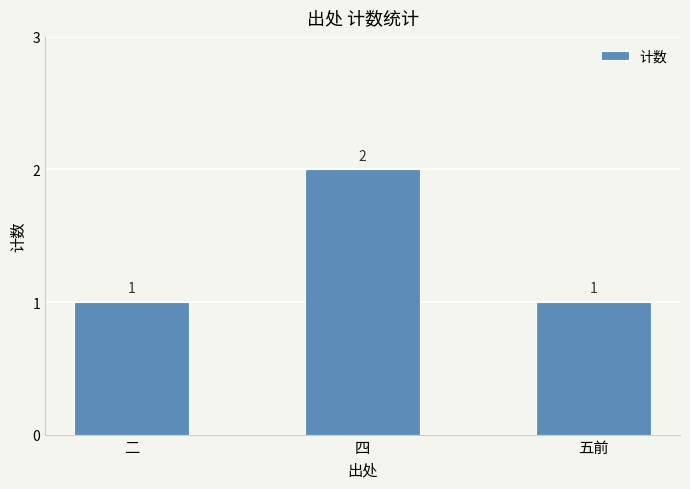

Count the number of data series in this chart.

1